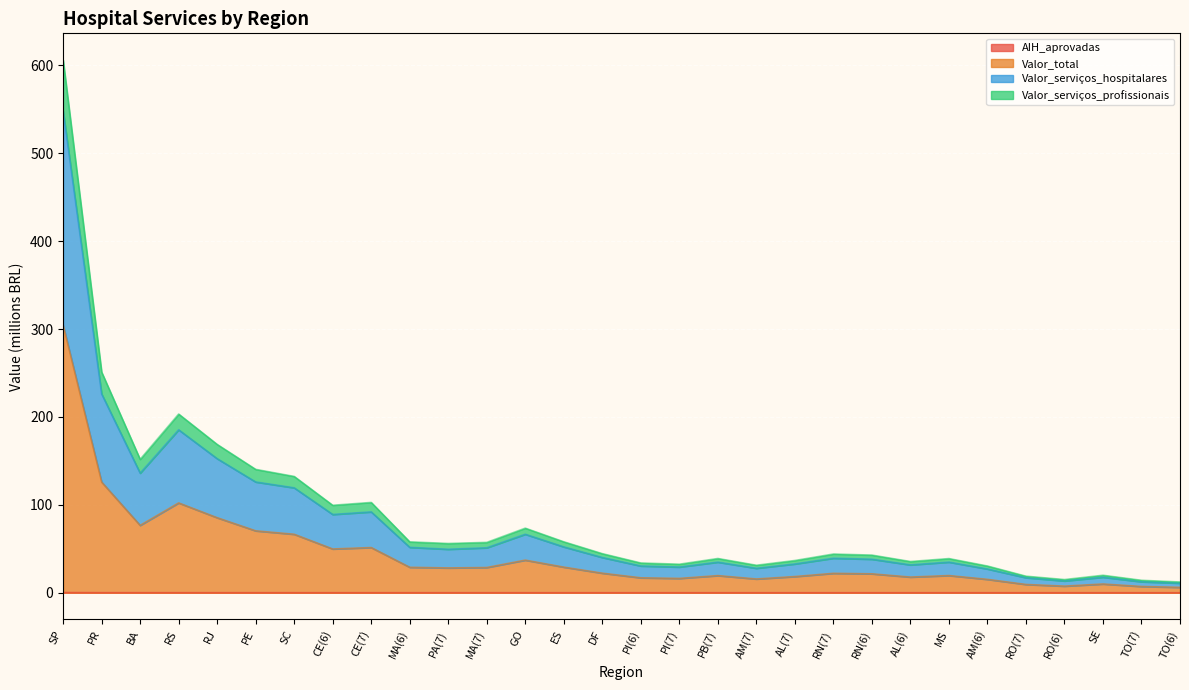

Which category has the highest value in the AIH_aprovadas series?

SP